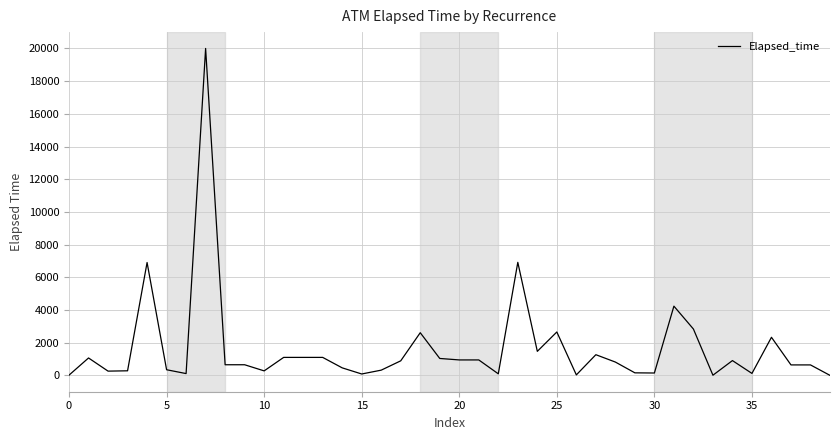

What is the greatest value displayed?

20000